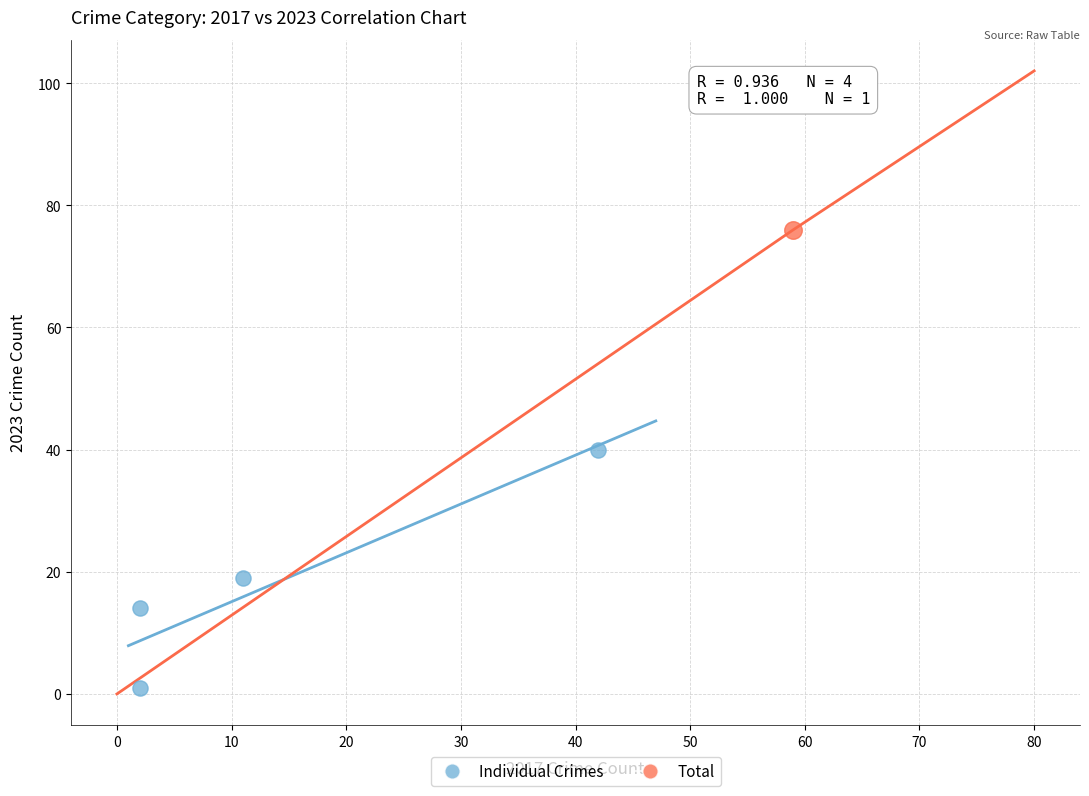

What are all the series names shown in the legend?

Individual Crimes, Total